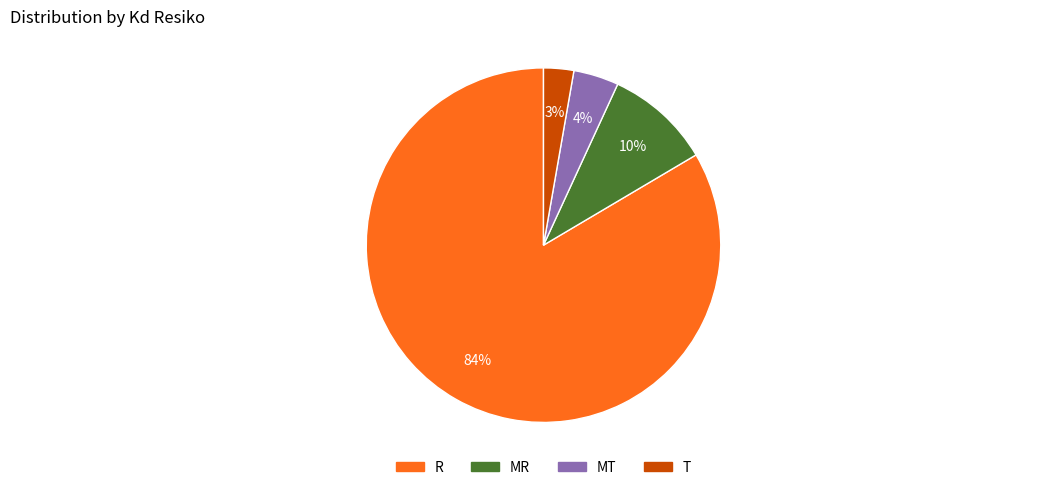

To the nearest percent, what is the average slice percentage?

25%